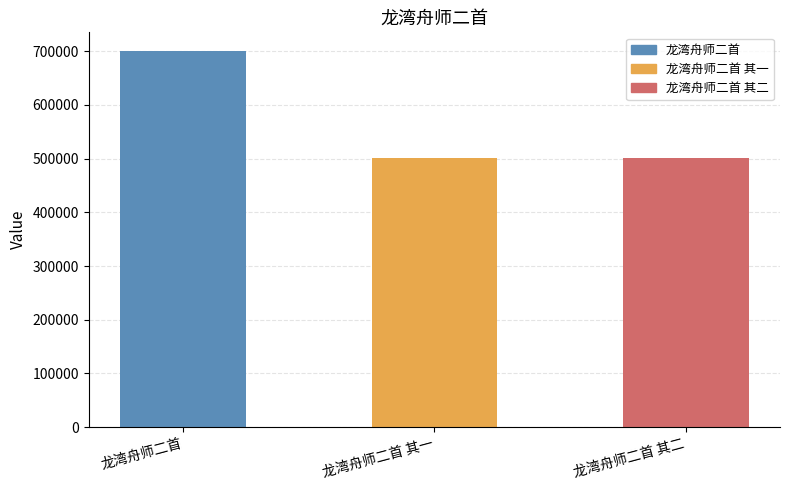

What is the average value?

567016